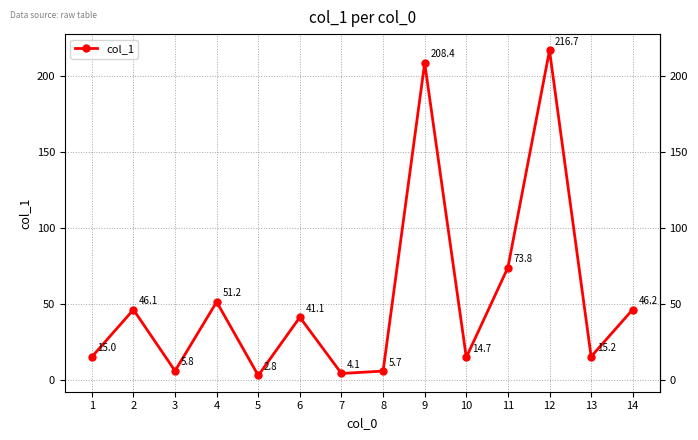

Is it true that the value at 13 is 15.2?

True